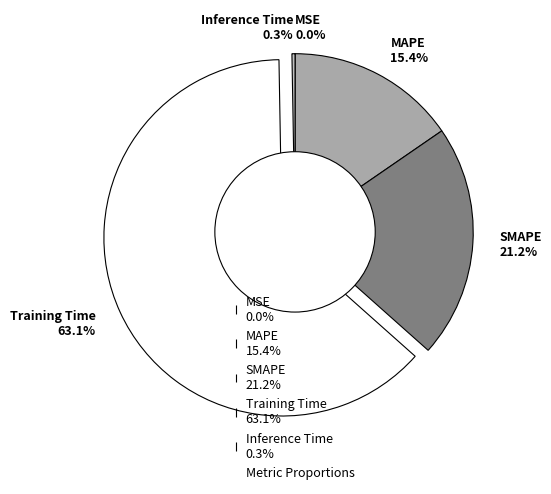

What percentage do MAPE and Inference Time together represent?

15.7%